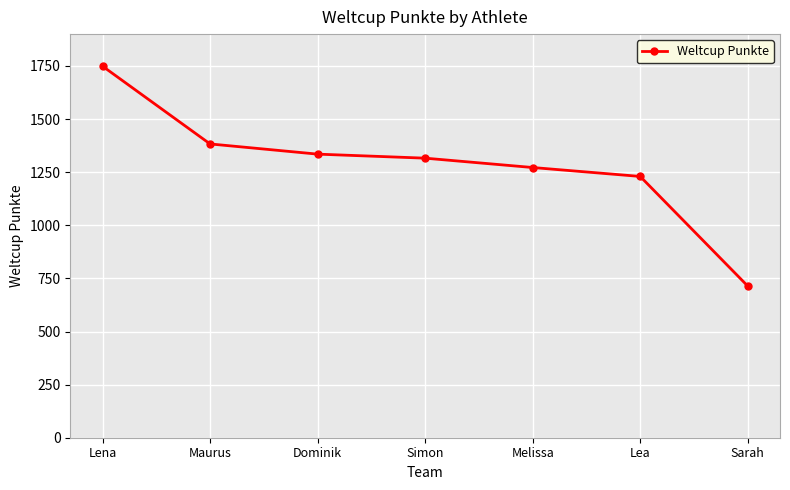

Is this an area chart (filled region under the line)?

No